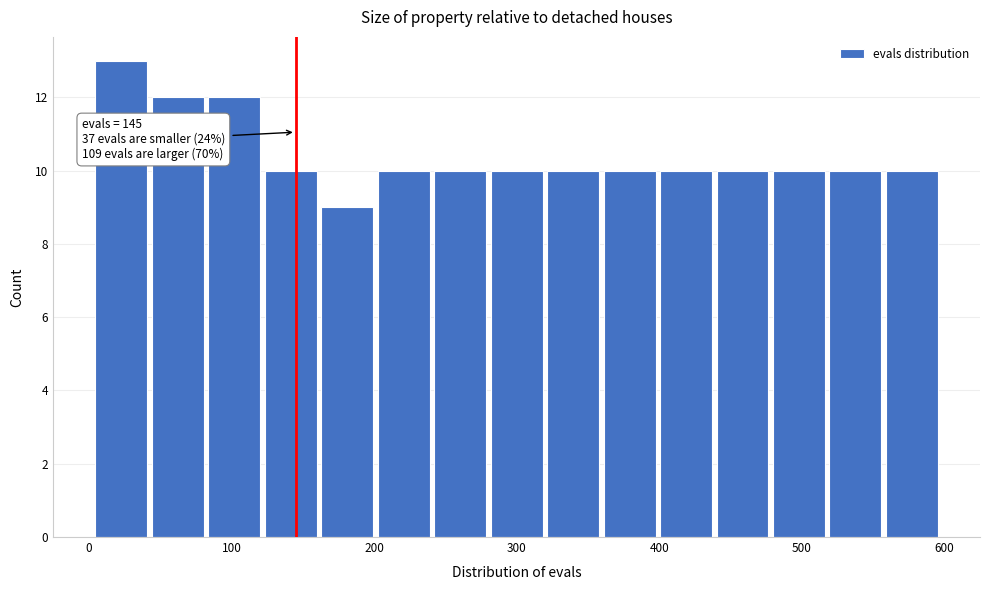

Read against the x-axis, roughly where is the centre of the tallest bar?

20